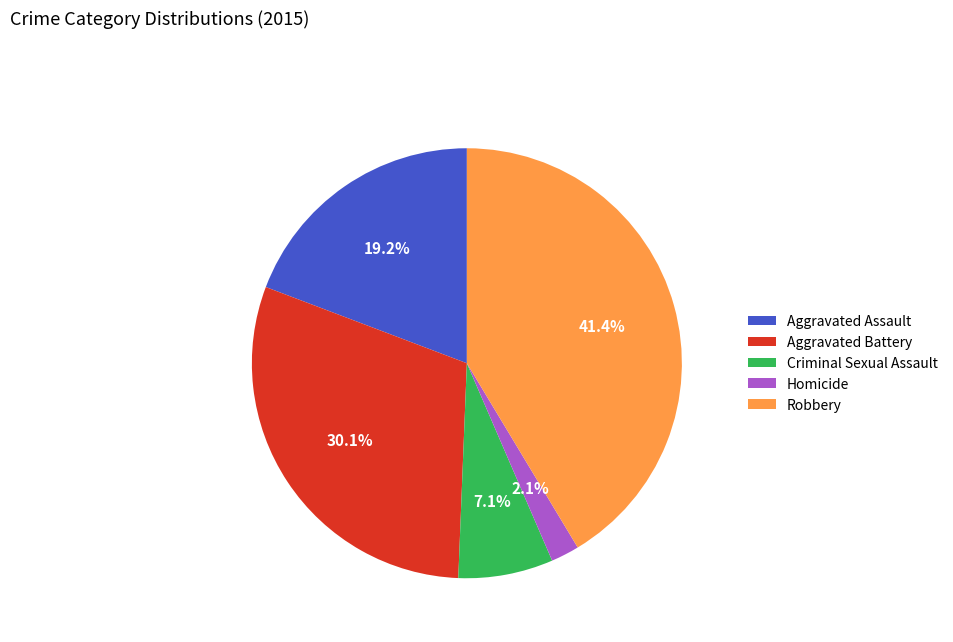

To the nearest percent, what is the average slice percentage?

20%